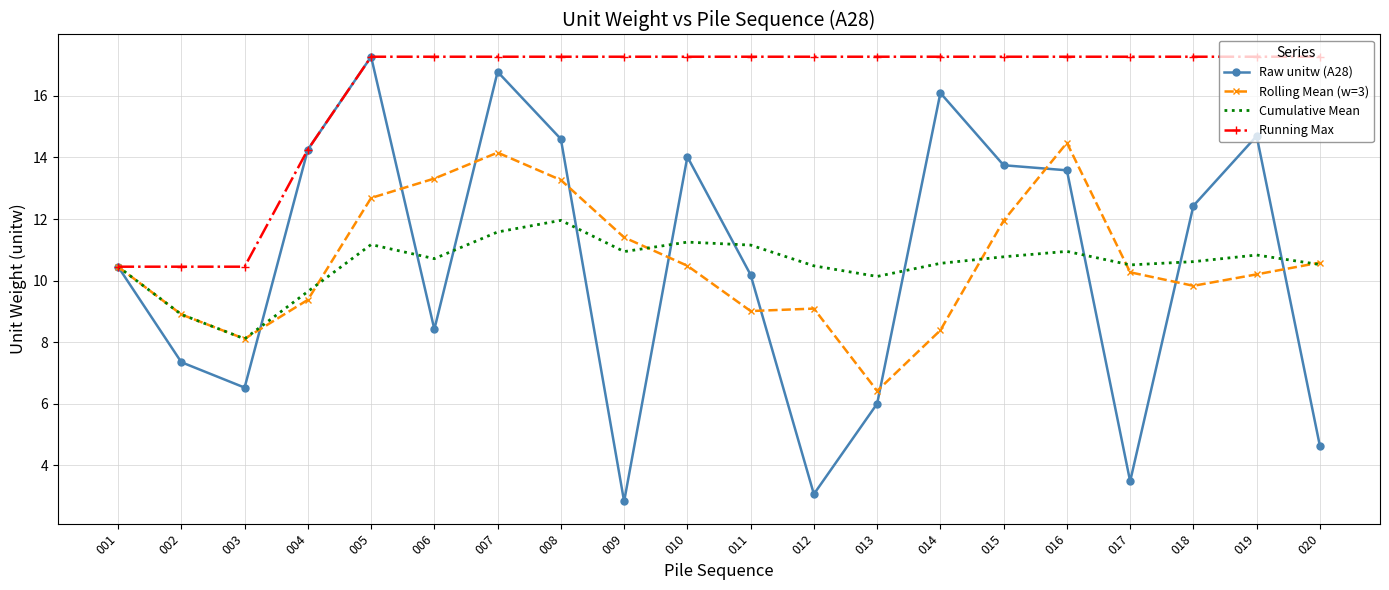

Which label corresponds to the smallest value in the chart?

009